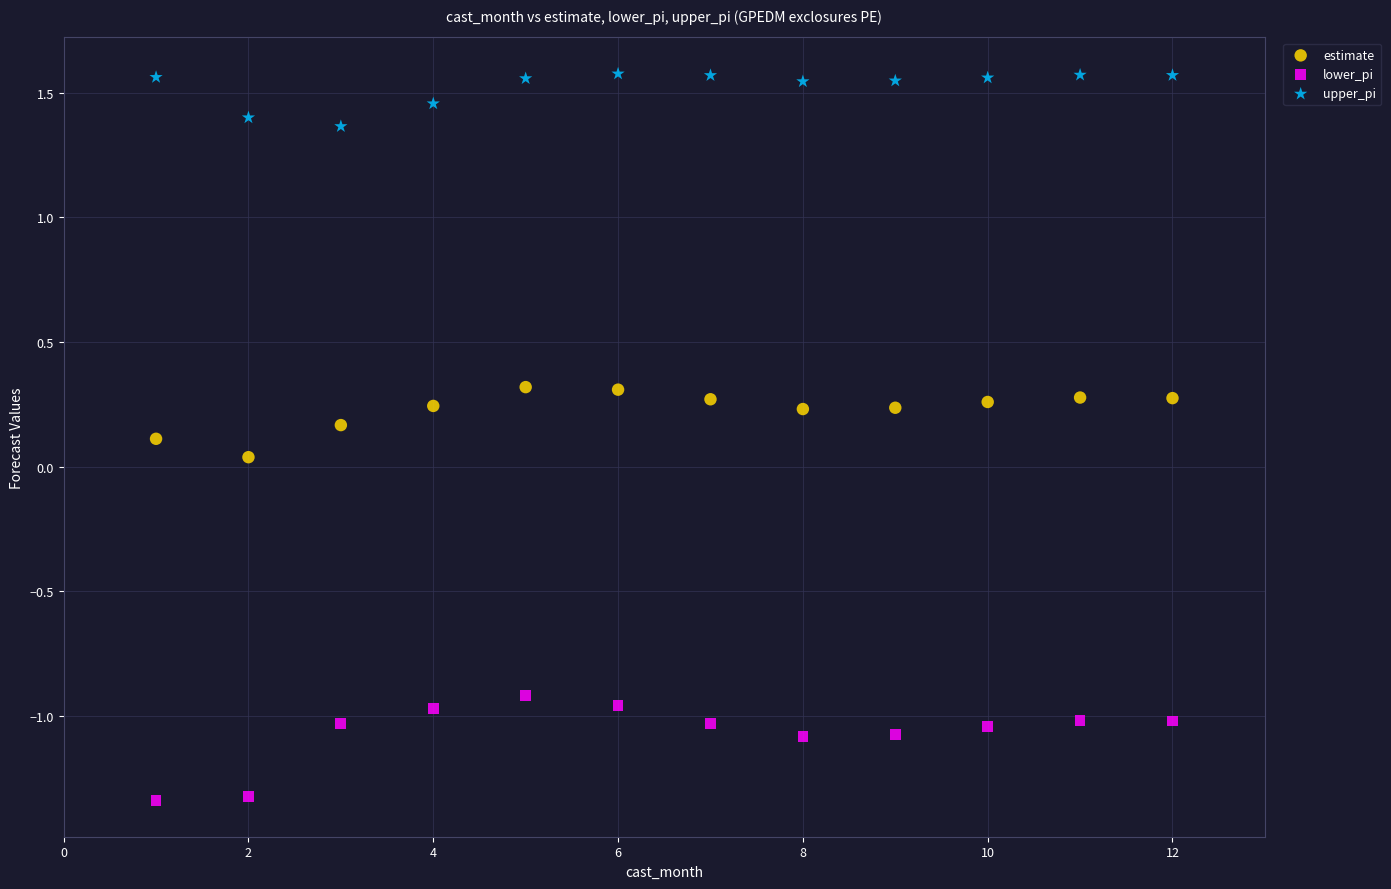

Which series has the largest Y range (max minus min)?

lower_pi